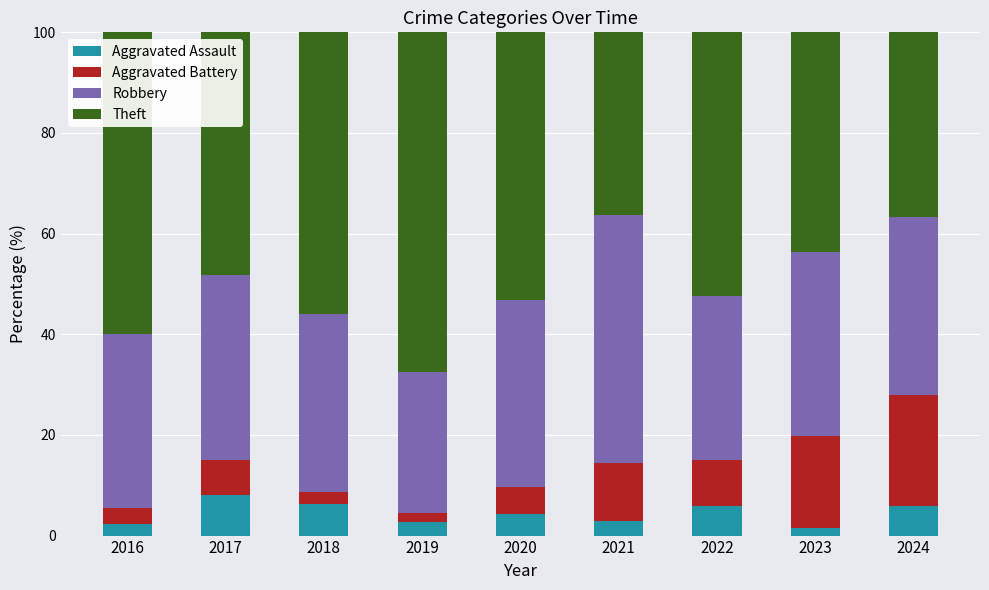

What are all the series names shown in the legend?

Aggravated Assault, Aggravated Battery, Robbery, Theft